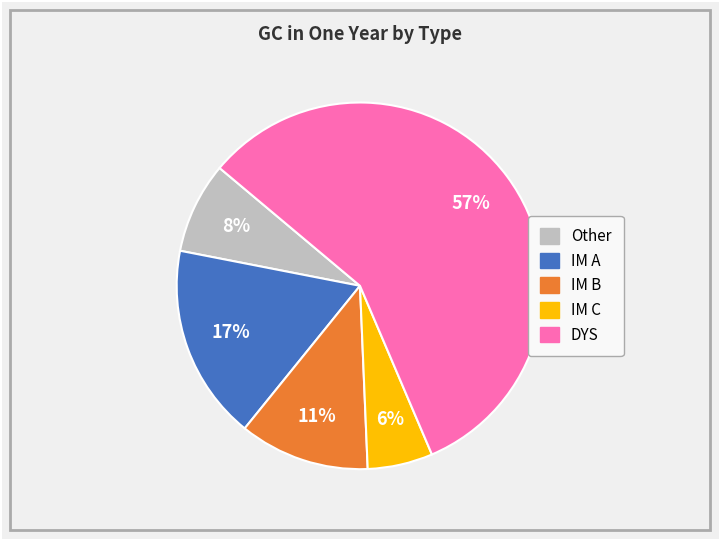

Do Other and IM A together represent more than half of the pie?

No